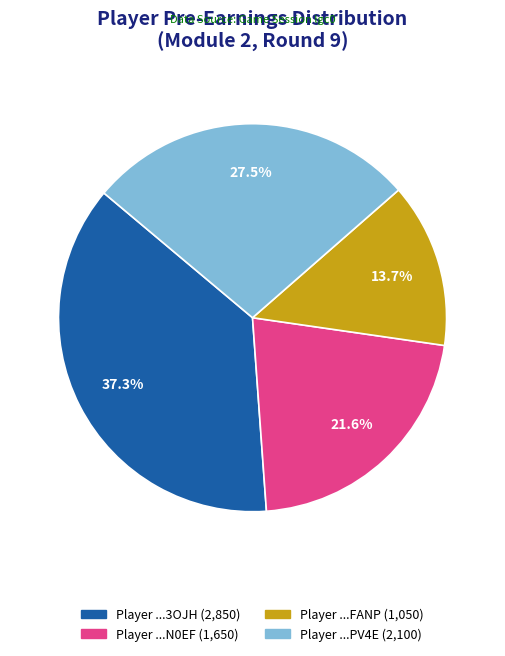

Count the number of slices in the pie.

4